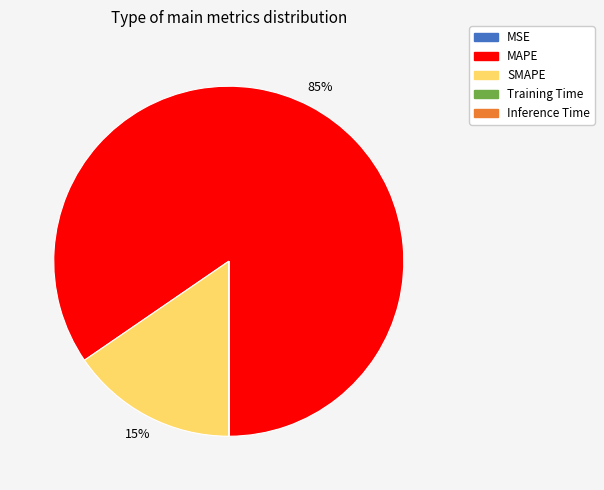

Does any single category account for the majority?

Yes